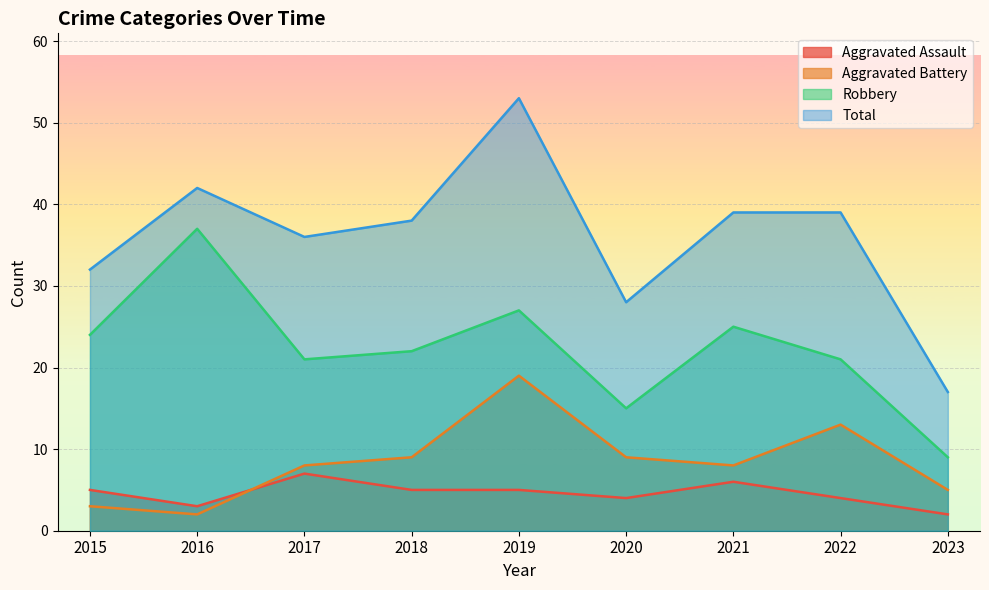

The value of Robbery at 2018 is 22. True or false?

True